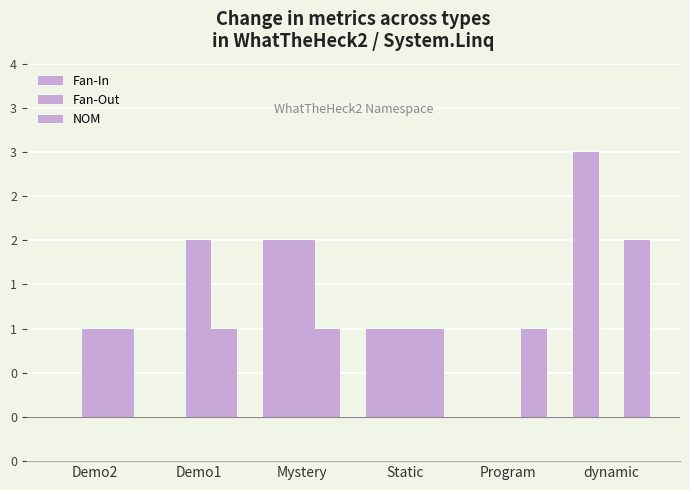

List the labels in order of Fan-In value, smallest first.

Demo2, Demo1, Program, Static, Mystery, dynamic